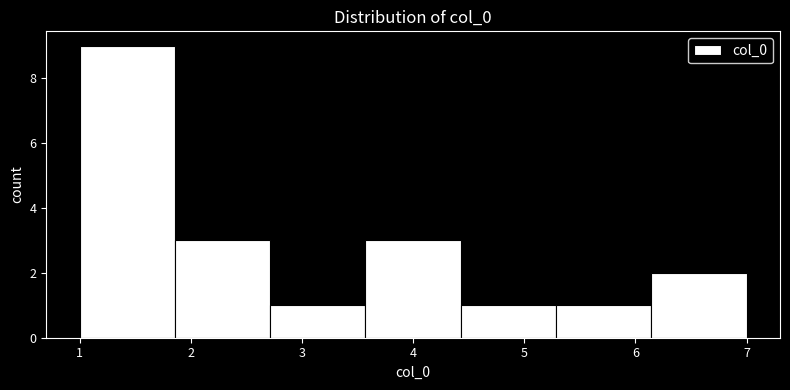

How tall is the bar that spans 4.4 to 5.3 on the x-axis? Neither the bar edges nor the heights are printed on the chart, so give them approximately, as read against the axes.

1